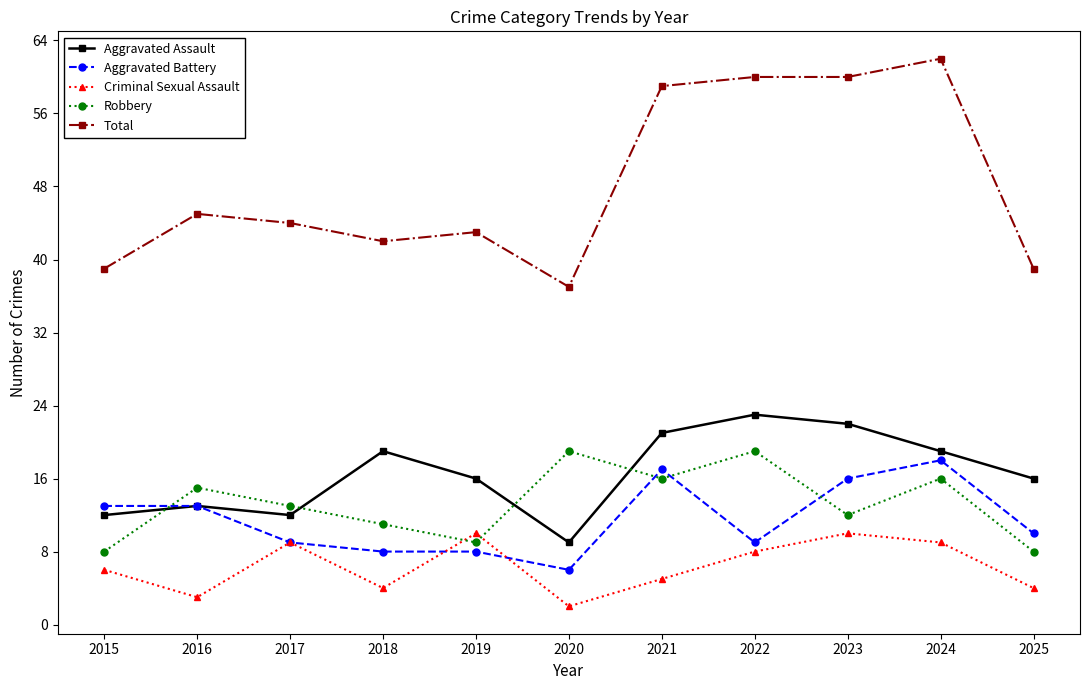

What is the spread (max minus min) of values at 2017?

35